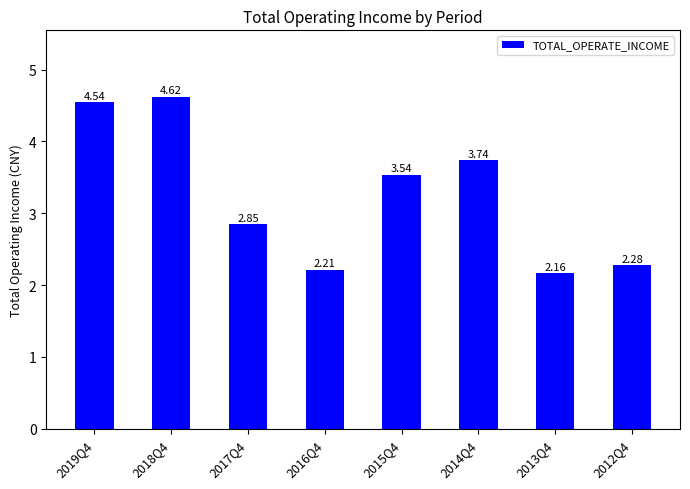

What is the change in value from 2018Q4 to 2017Q4?

-1.8